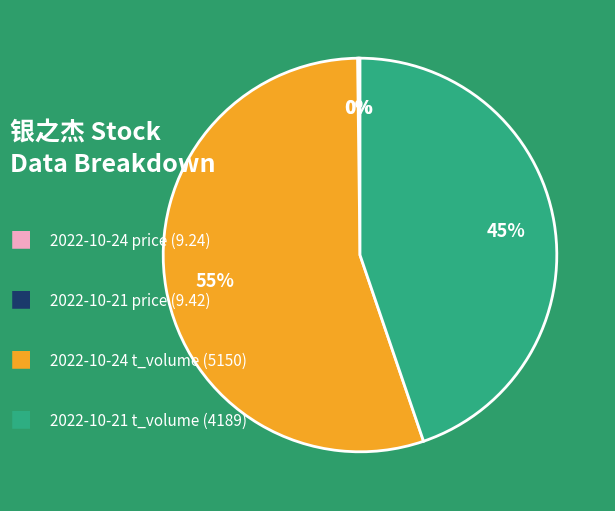

To the nearest percent, what is the difference between the largest and smallest slice percentages?

55%